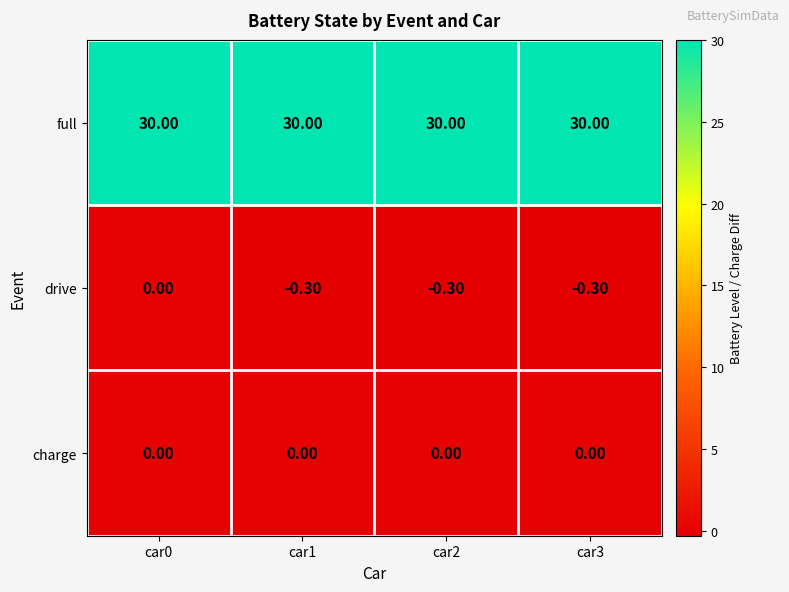

What is the difference between the highest and lowest values at car3?

30.3